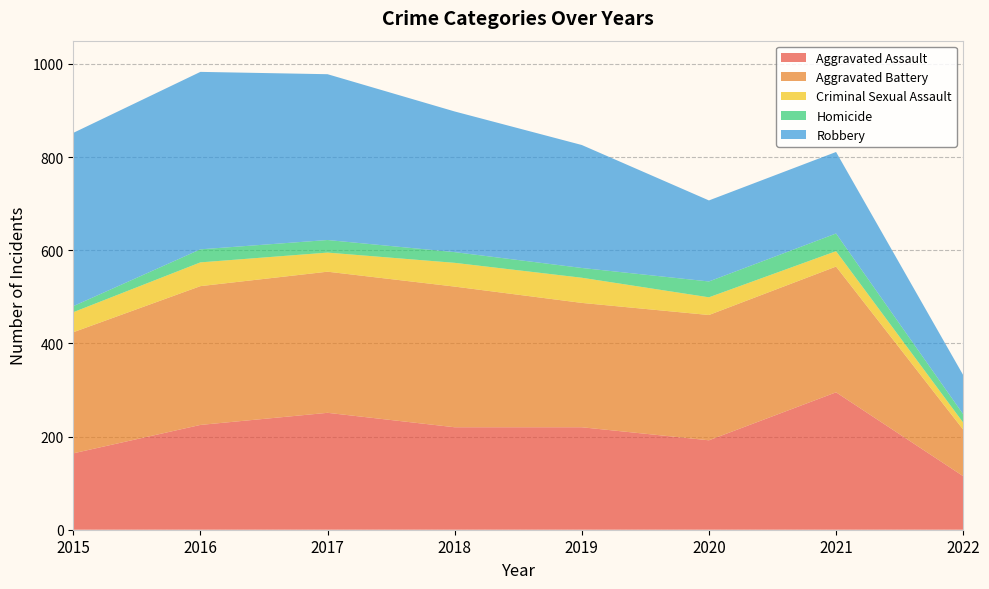

Reading left to right, list all the values displayed in this chart.

Aggravated Assault: 164	225	251	220	220	192	295	115
Aggravated Battery: 260	298	303	302	267	269	270	100
Criminal Sexual Assault: 43	51	41	51	54	38	33	15
Homicide: 13	28	27	23	21	34	38	18
Robbery: 372	381	356	302	264	174	175	84